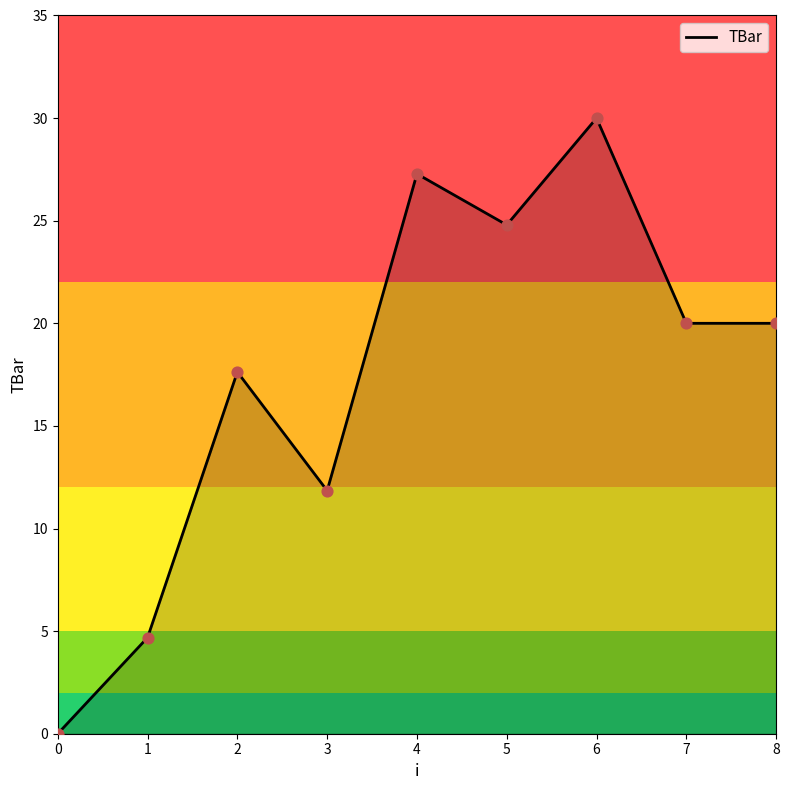

Between 7 and 3, which is larger?

7